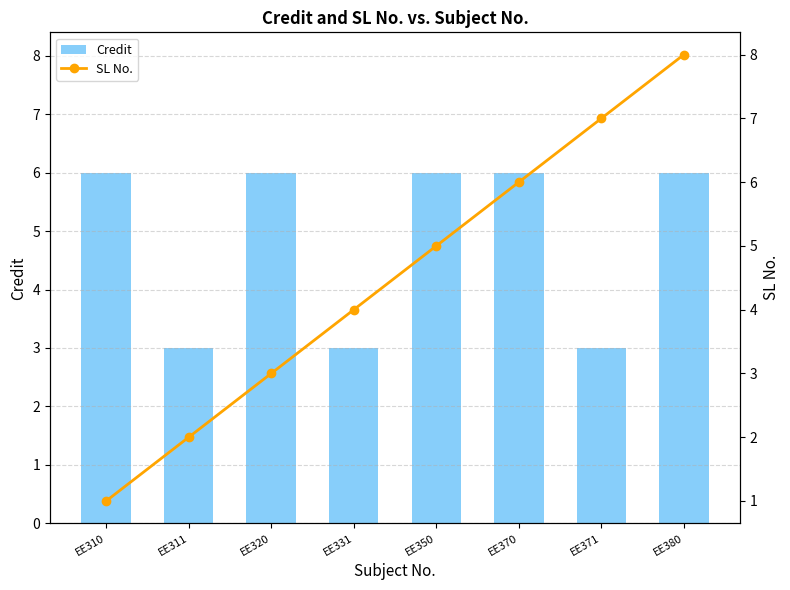

What is the value of the SL No. bar at the 2nd from the left?

2